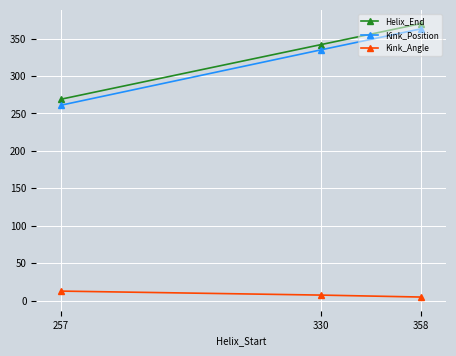

Count the Kink_Position values in the range 261 to 363.

3